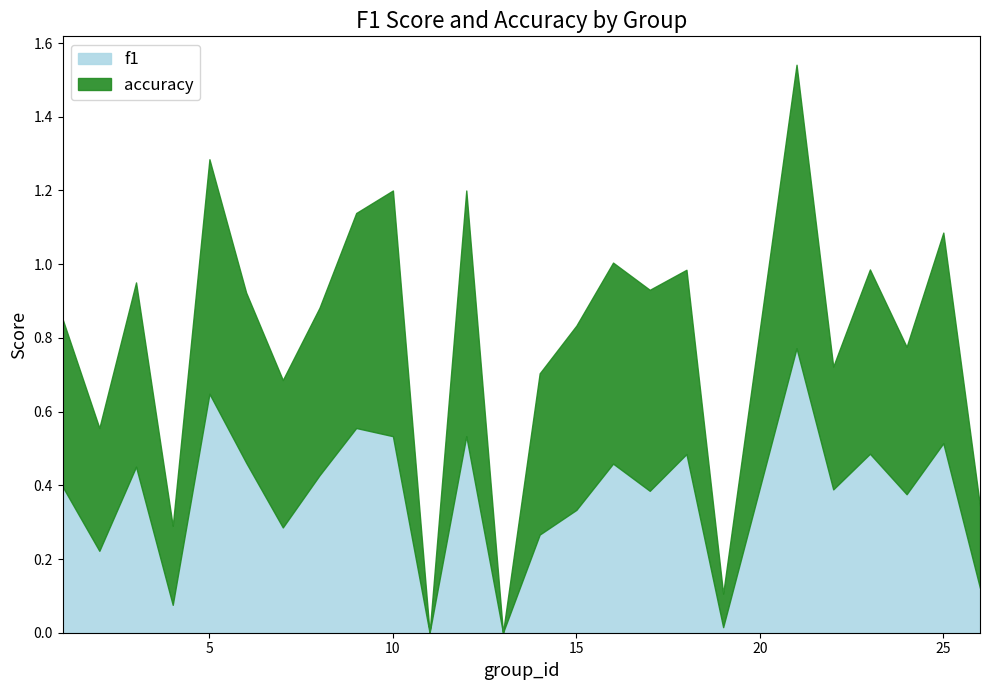

How many data points in f1 are above 0?

23